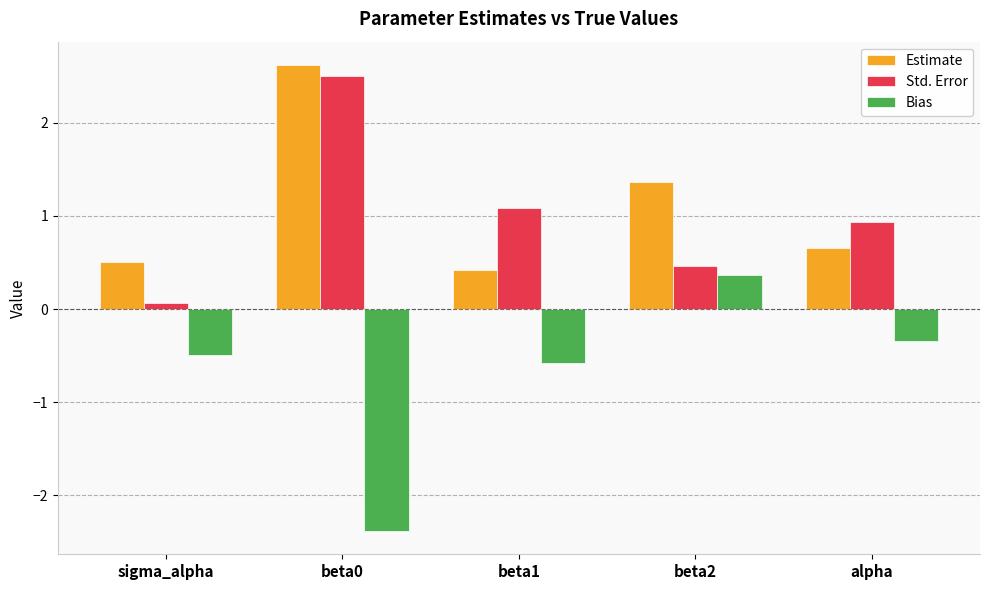

The value of Estimate at sigma_alpha is 0.5. True or false?

True